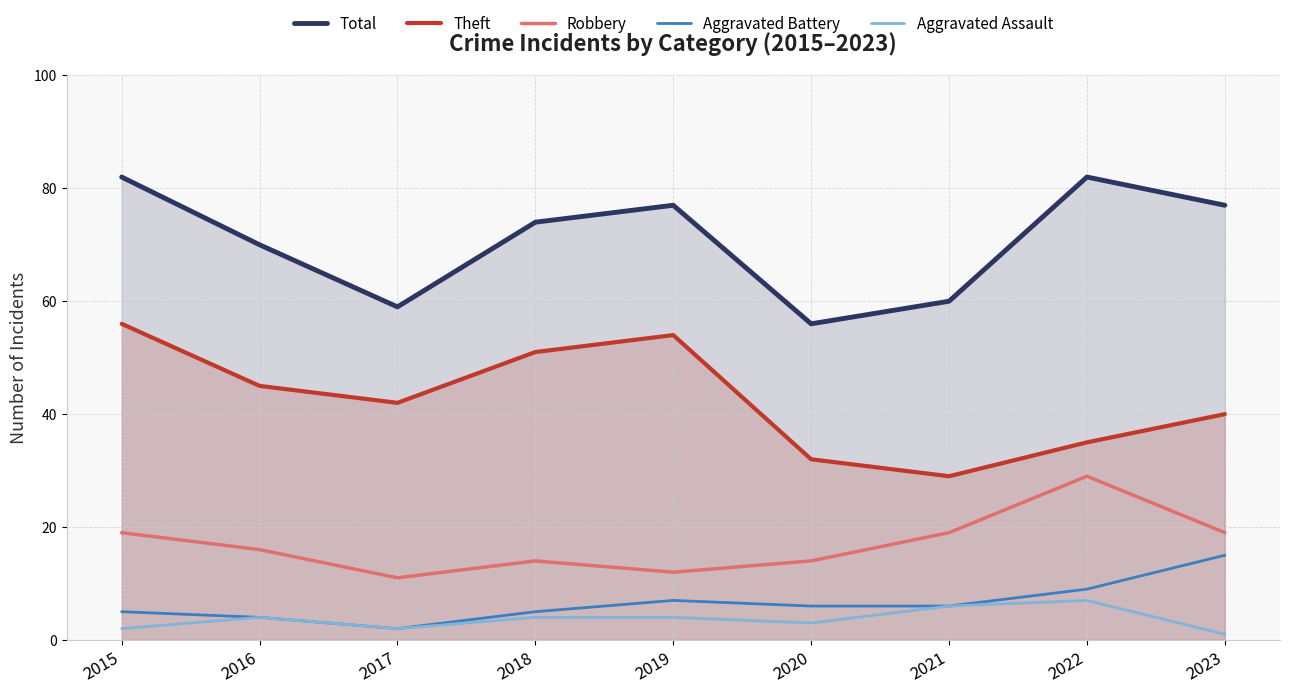

Rank the series by their maximum value, from highest to lowest.

Total, Theft, Robbery, Aggravated Battery, Aggravated Assault